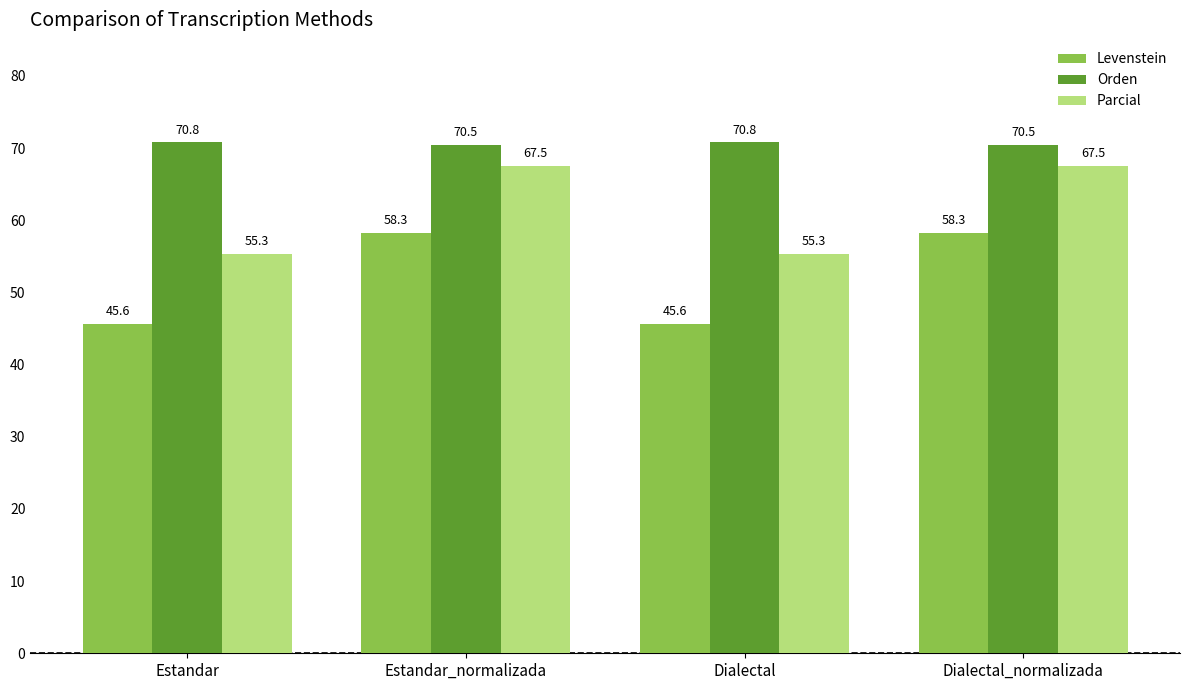

How many bars are there in total?

12